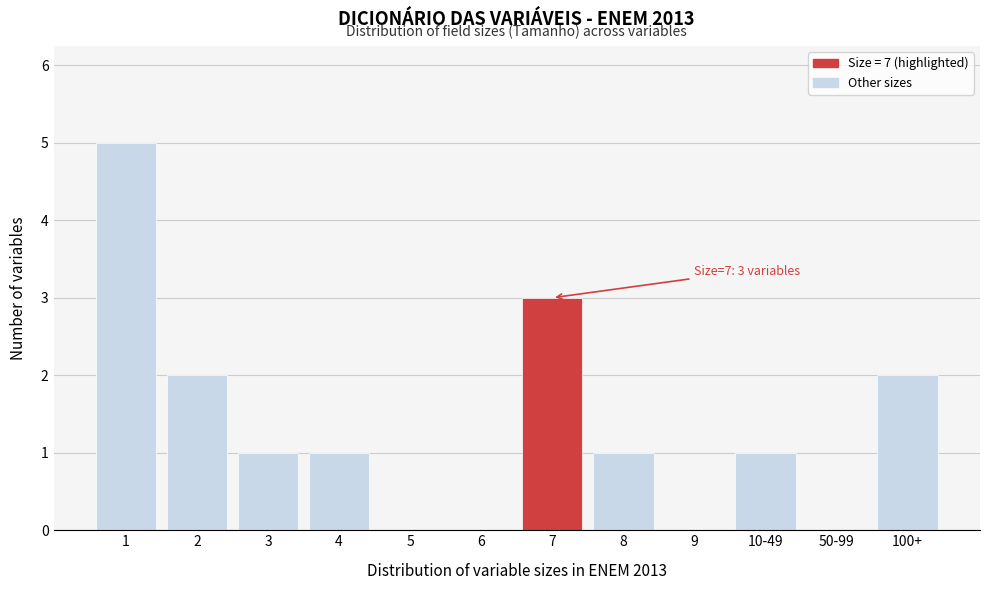

Reading right to left, transcribe all the data shown in this chart.

100+=2	50-99=0	10-49=1	9=0	8=1	7=3	6=0	5=0	4=1	3=1	2=2	1=5